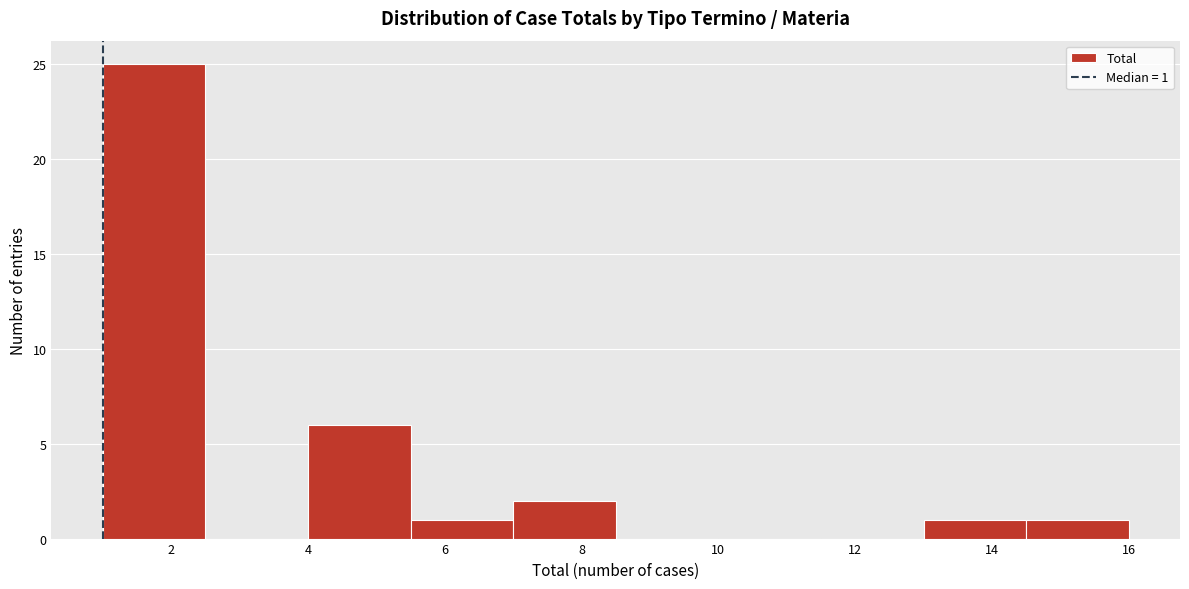

Which range on the x-axis has the tallest bar?

1.0 to 2.5